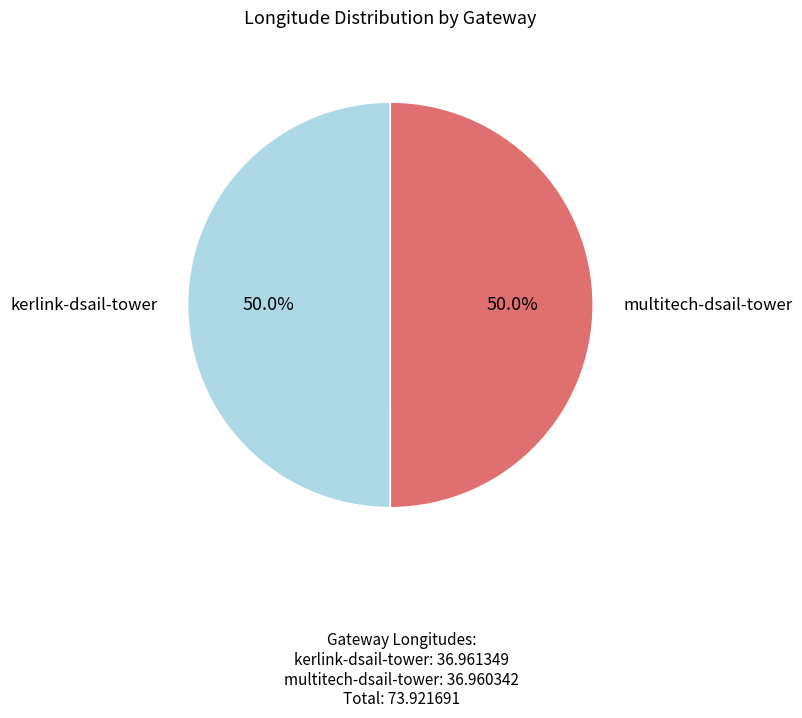

What is the ratio of the value at kerlink-dsail-tower to the value at multitech-dsail-tower?

1.0